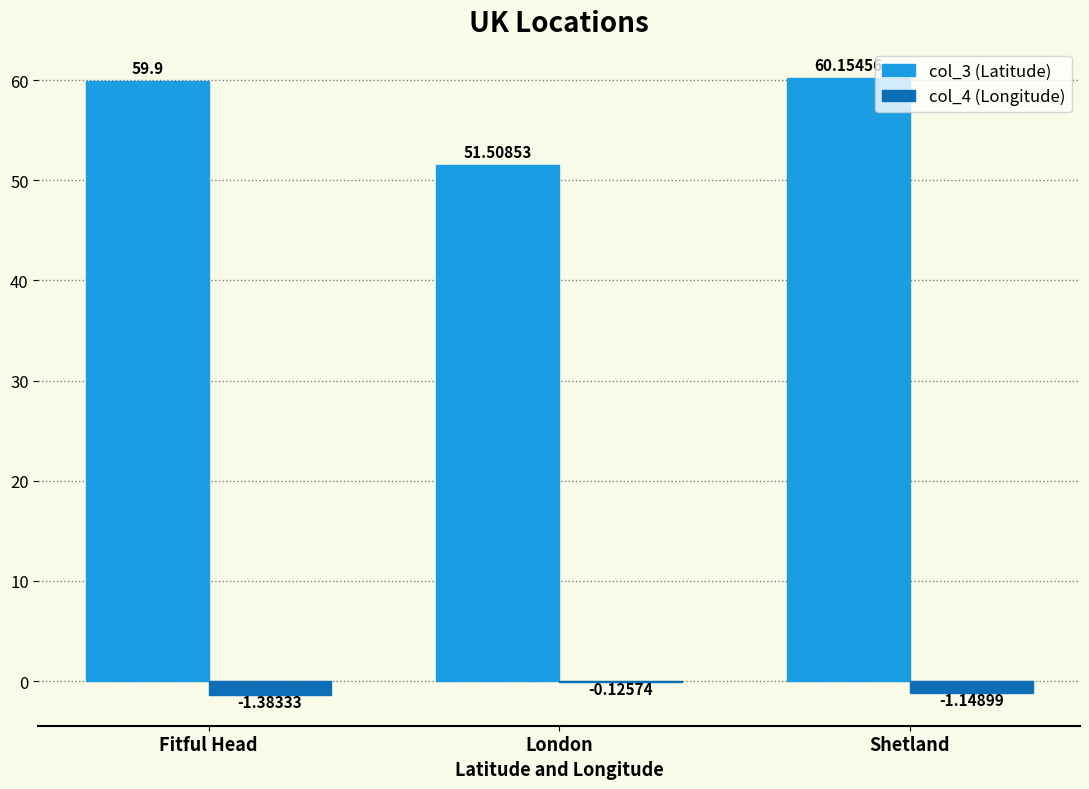

At which category does the chart reach its peak across all series?

Shetland